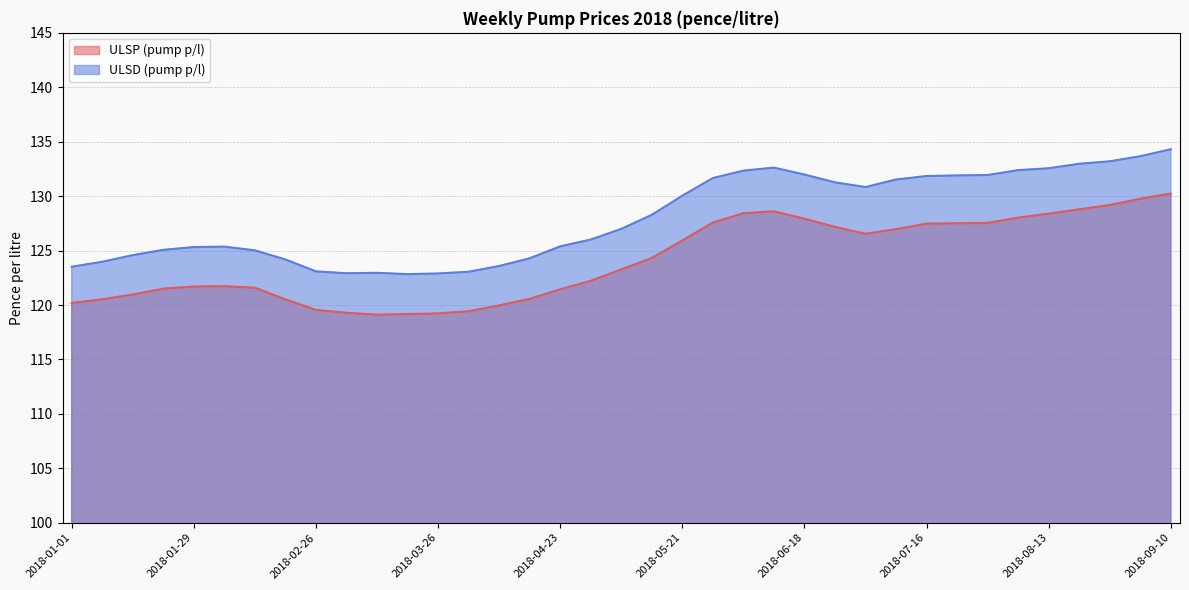

True or false: ULSP (pump p/l) and ULSD (pump p/l) cross at least once.

False